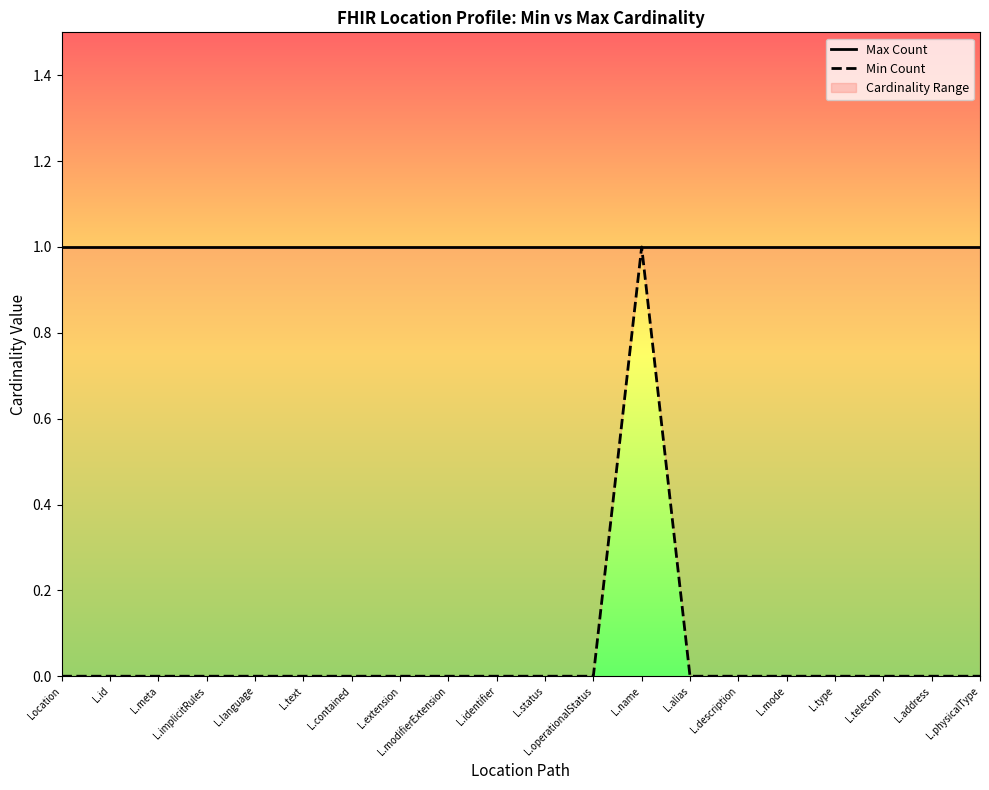

Reading left to right, extract all data points from this chart.

Max Count: 1	1	1	1	1	1	1	1	1	1	1	1	1	1	1	1	1	1	1	1
Min Count: 0	0	0	0	0	0	0	0	0	0	0	0	1	0	0	0	0	0	0	0